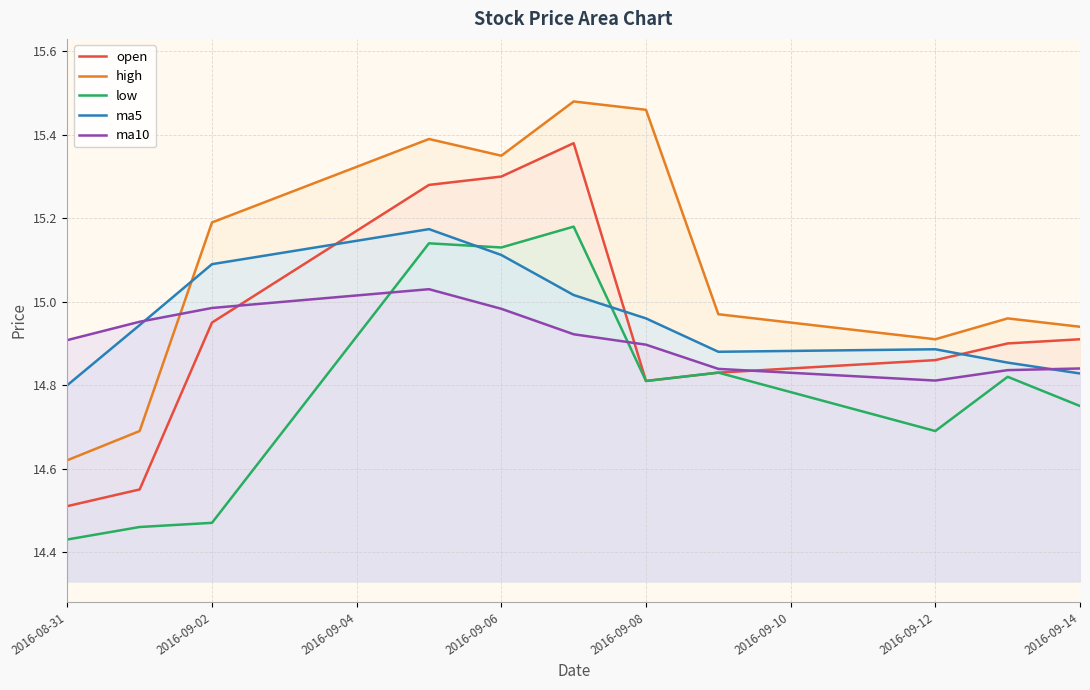

What are all the series names shown in the legend?

open, high, low, ma5, ma10